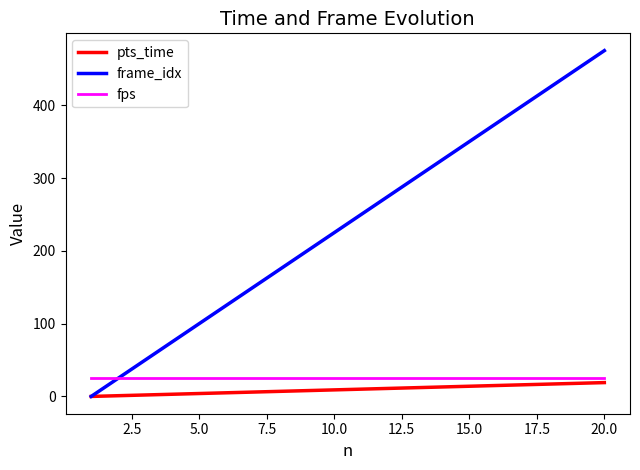

Does the chart have visible grid lines?

No